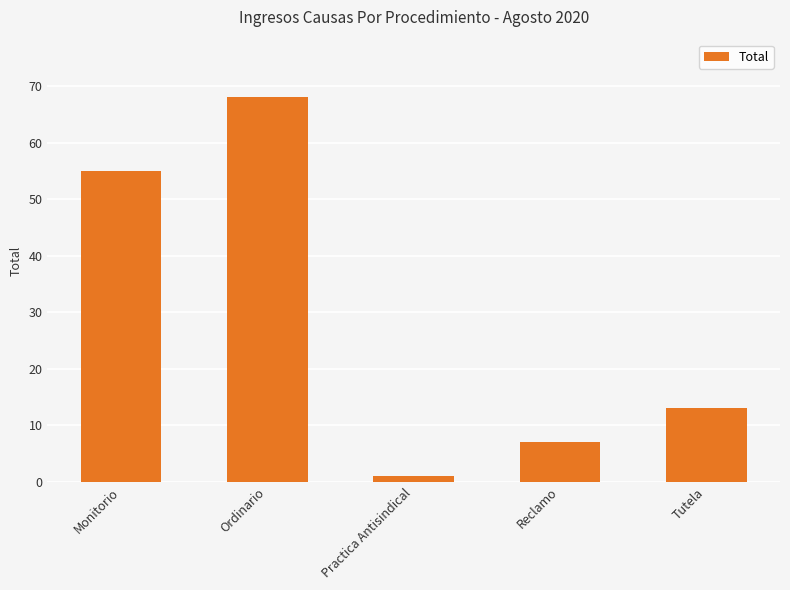

Between Monitorio and Practica Antisindical, which is larger?

Monitorio